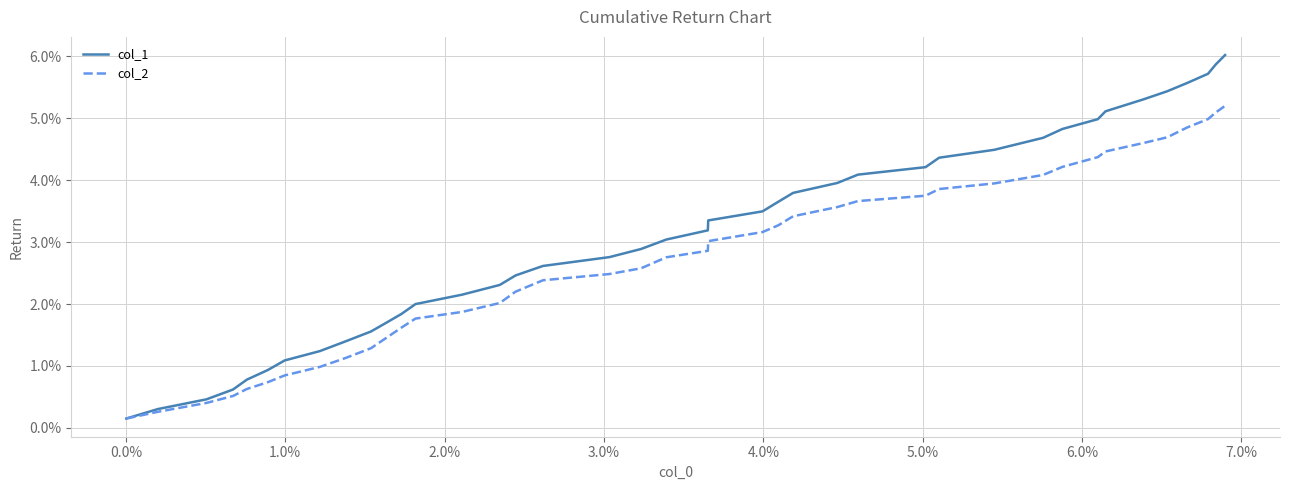

True or false: col_1 has more than 0 interior local peaks.

False